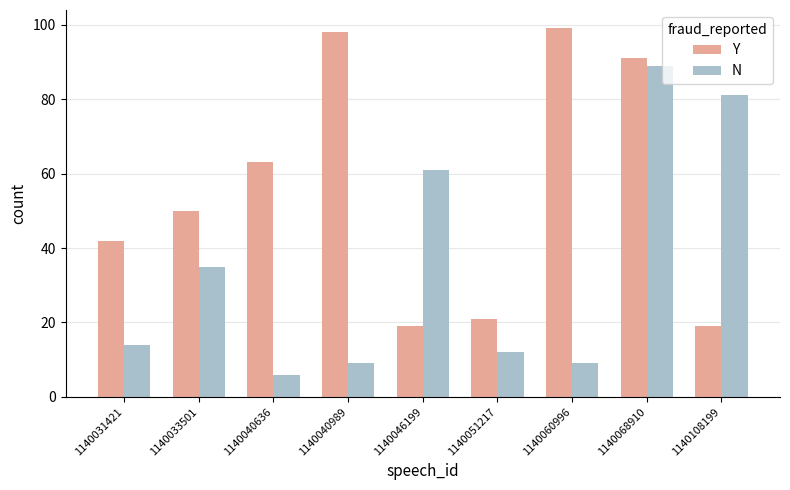

List the series in order of their overall mean, highest first.

Y, N